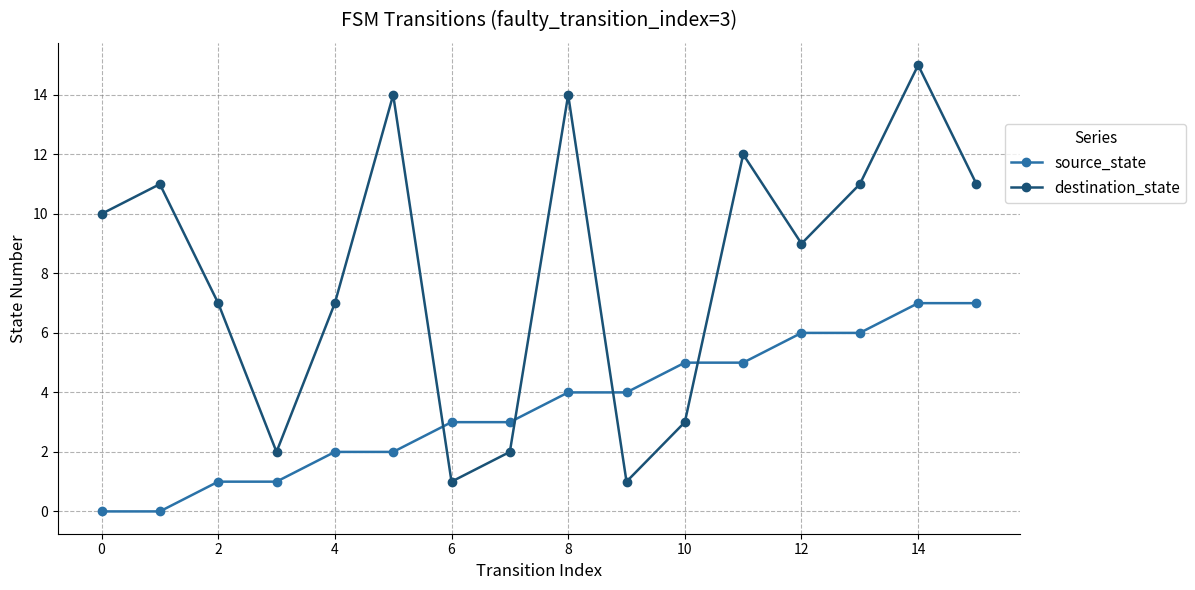

True or false: destination_state and source_state intersect in this chart.

True